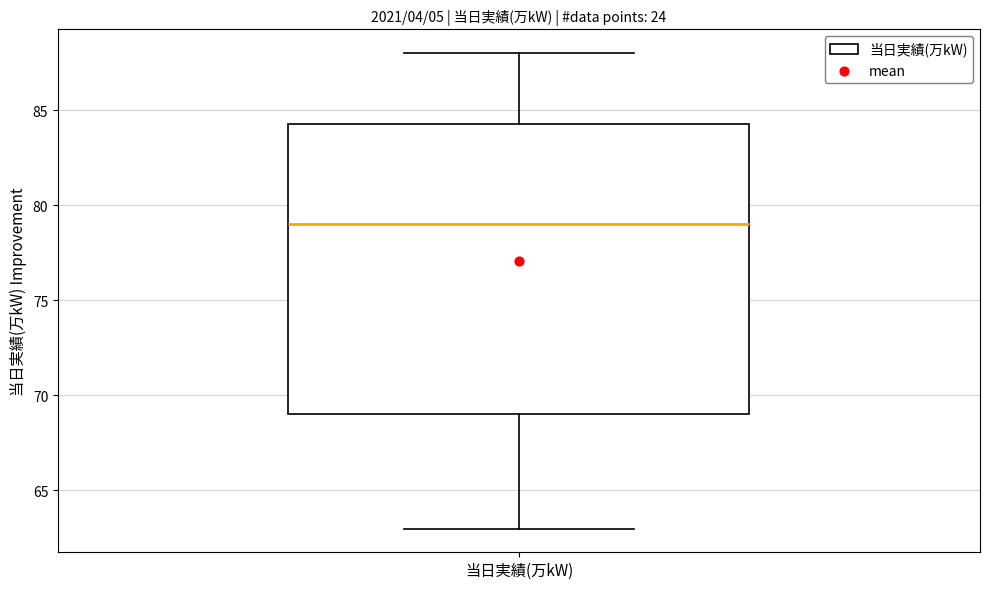

Transcribe this box plot: give where the median line is, the range the box spans, and where the two whiskers end, as read against the y-axis. The values are not printed on the chart, so give them approximately, as read against the axis.

median 79.0, box 69.0 to 84.5, whiskers 63.0 to 88.0